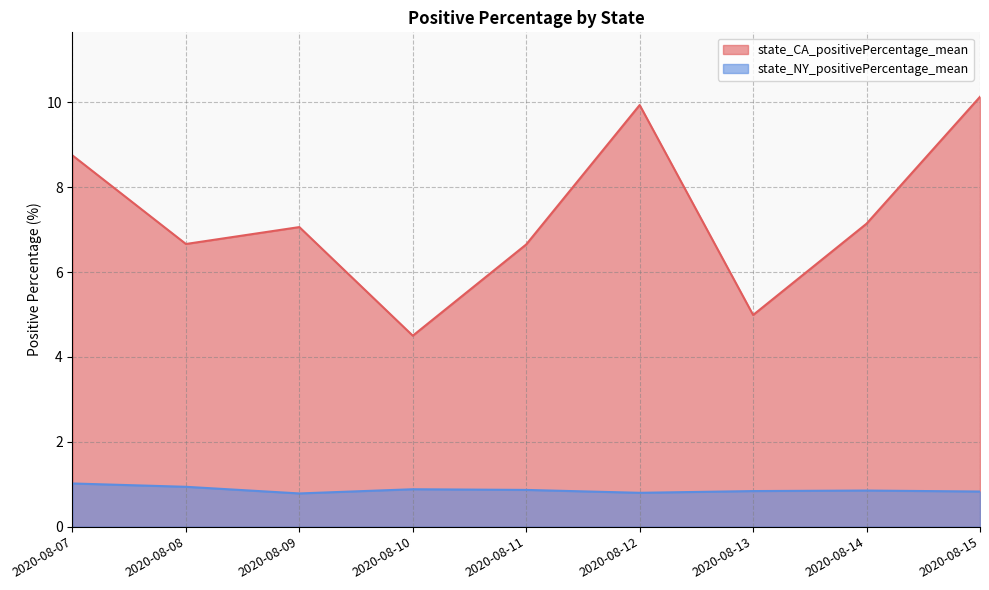

What is the value of the state_CA_positivePercentage_mean point at the 6th from the left?

9.9